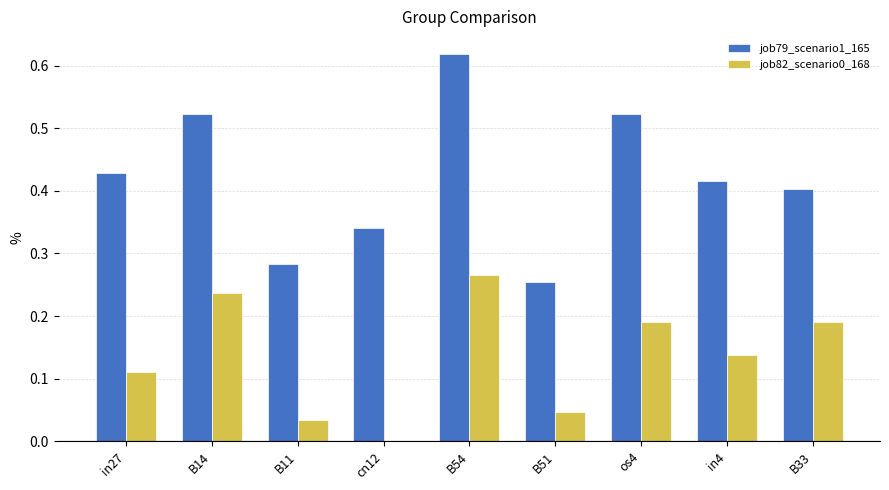

What is the total value across all series at B54?

0.9